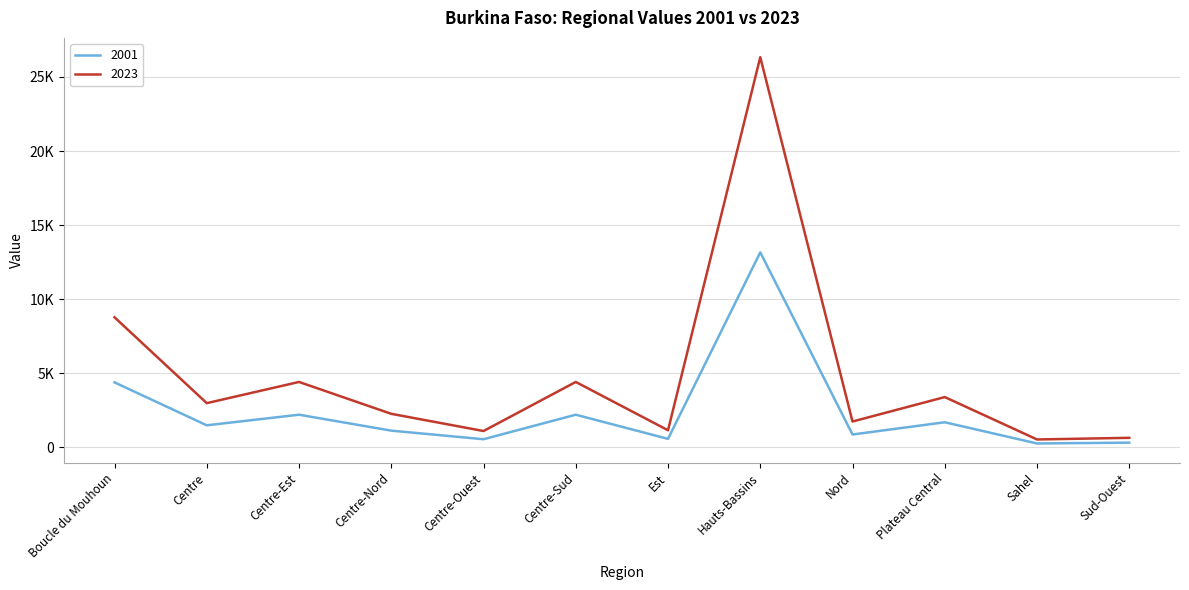

What is the total value across all series at Centre-Est?

6630